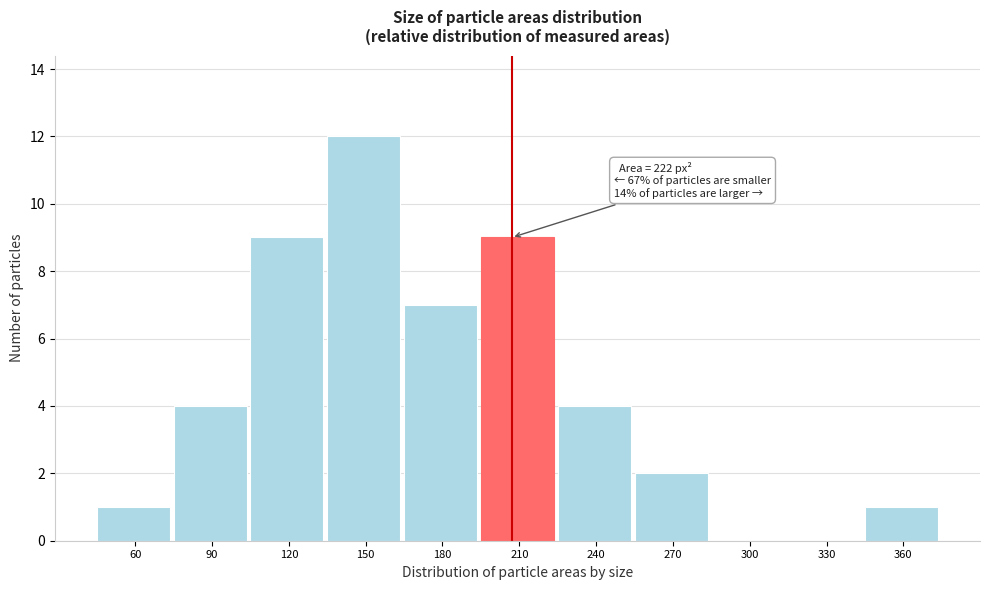

Reading left to right, transcribe all the data shown in this chart.

60=1	90=4	120=9	150=12	180=7	210=9	240=4	270=2	300=0	330=0	360=1